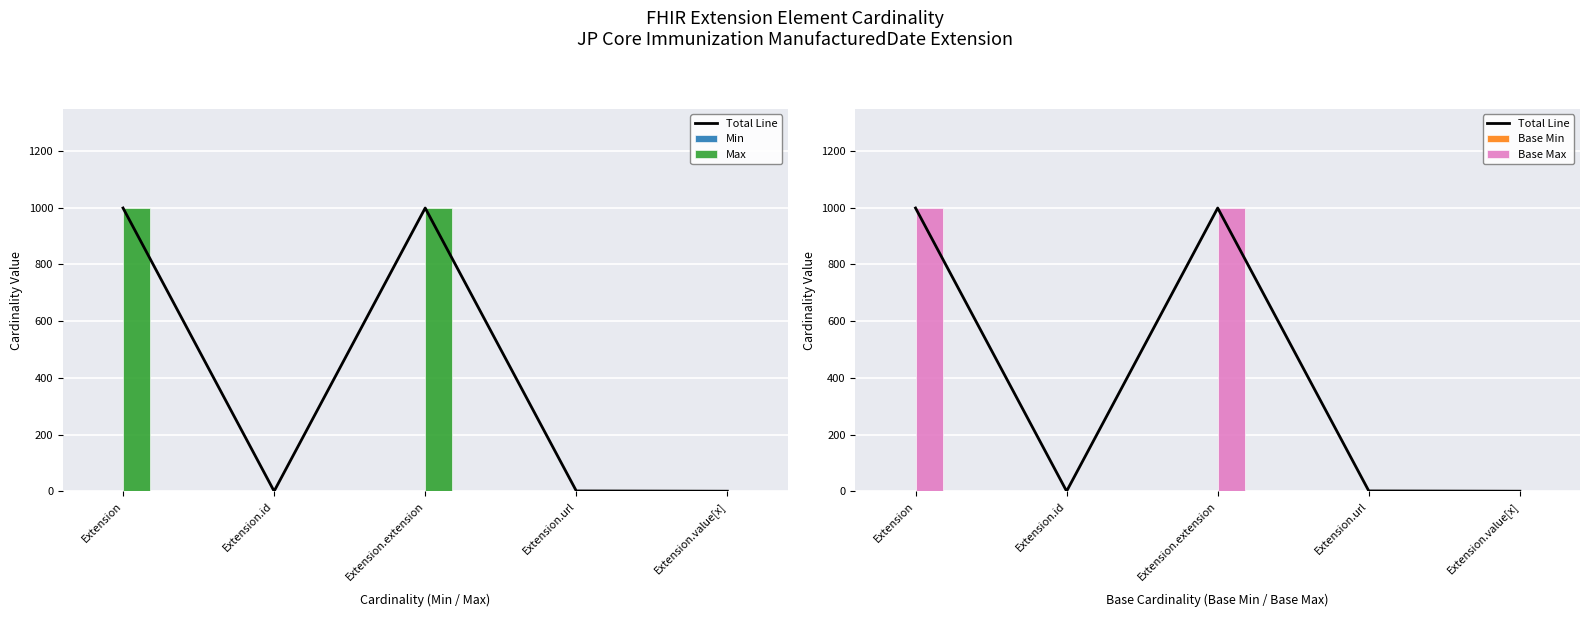

Where is Base Max nearest to the value 500?

Extension